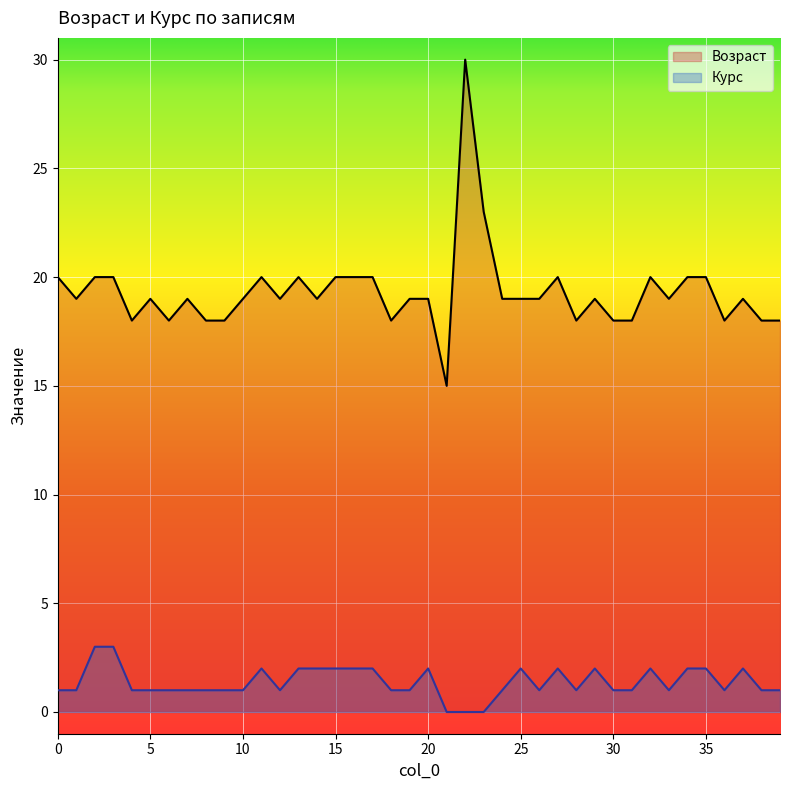

True or false: Курс has a value of 1 at 35.

False